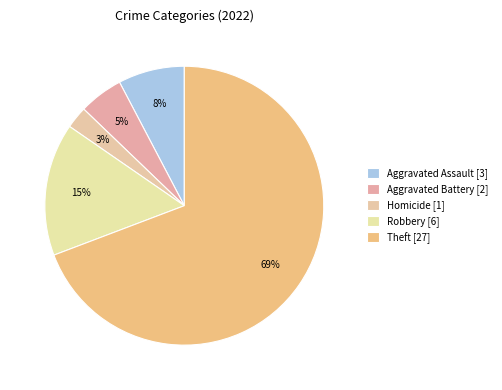

How many segments does this pie chart have?

5